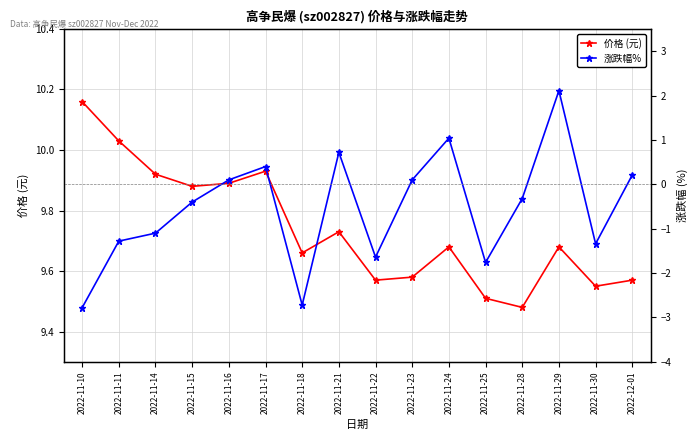

Reading right to left, what are all the values shown in this chart?

价格 (元): 2022-12-01=9.6	2022-11-30=9.6	2022-11-29=9.7	2022-11-28=9.5	2022-11-25=9.5	2022-11-24=9.7	2022-11-23=9.6	2022-11-22=9.6	2022-11-21=9.7	2022-11-18=9.7	2022-11-17=9.9	2022-11-16=9.9	2022-11-15=9.9	2022-11-14=9.9	2022-11-11=10.0	2022-11-10=10.2
涨跌幅%: 2022-12-01=0.2	2022-11-30=-1.3	2022-11-29=2.1	2022-11-28=-0.3	2022-11-25=-1.8	2022-11-24=1.0	2022-11-23=0.1	2022-11-22=-1.6	2022-11-21=0.7	2022-11-18=-2.7	2022-11-17=0.4	2022-11-16=0.1	2022-11-15=-0.4	2022-11-14=-1.1	2022-11-11=-1.3	2022-11-10=-2.8